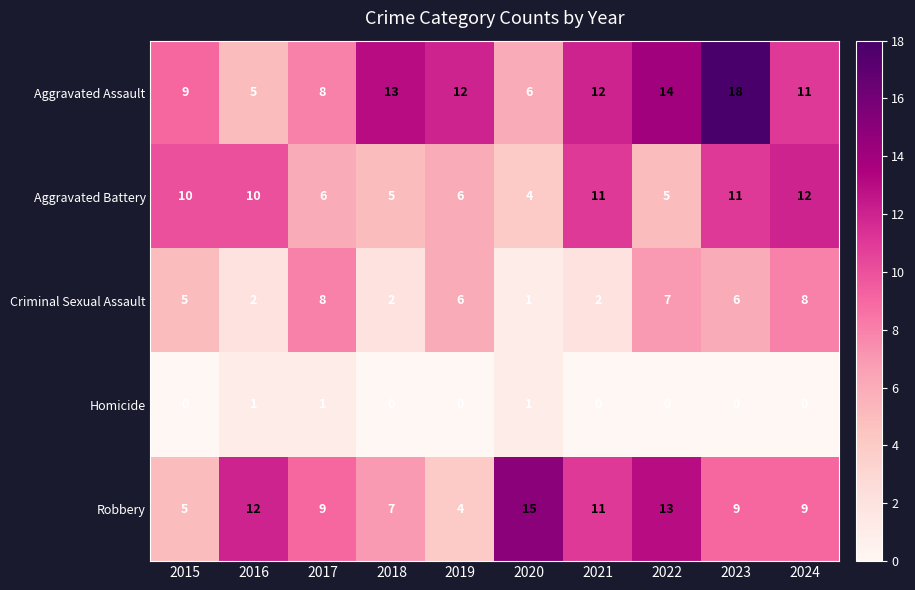

What is the spread (max minus min) of values at 2021?

12